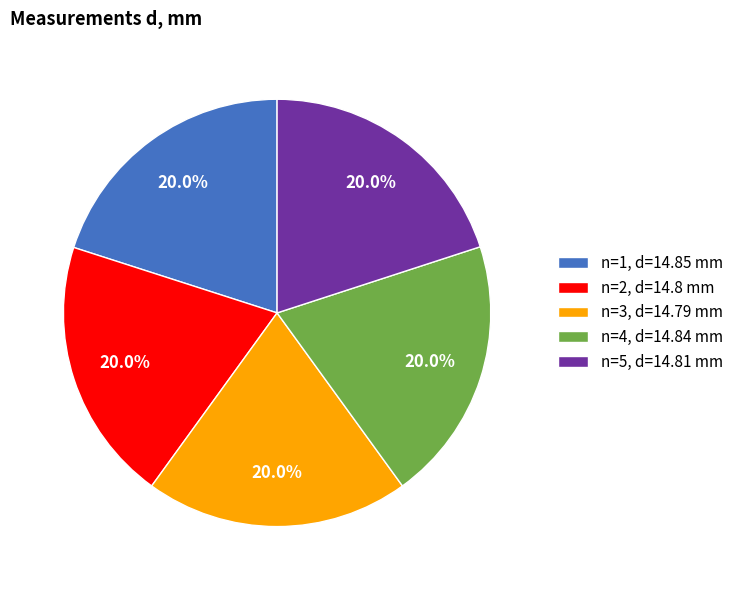

Approximately how many times larger is the value at n=3, d=14.79 mm compared to n=4, d=14.84 mm?

1.0